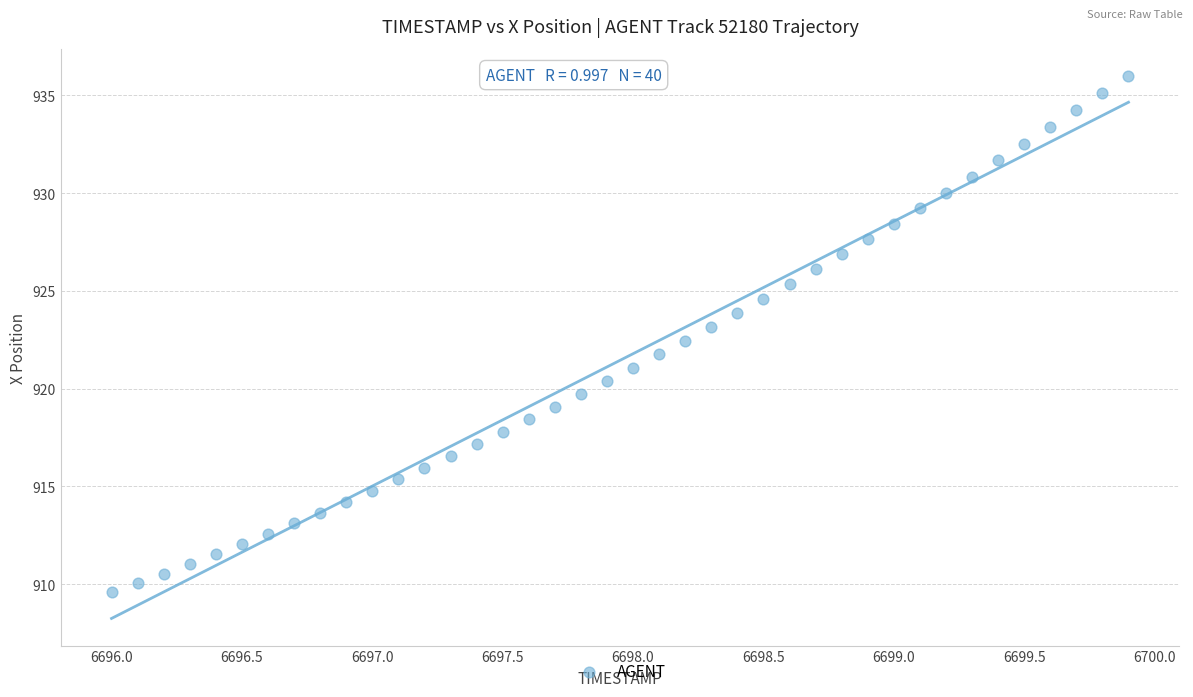

What is the range of Y values (max minus min)?

26.4